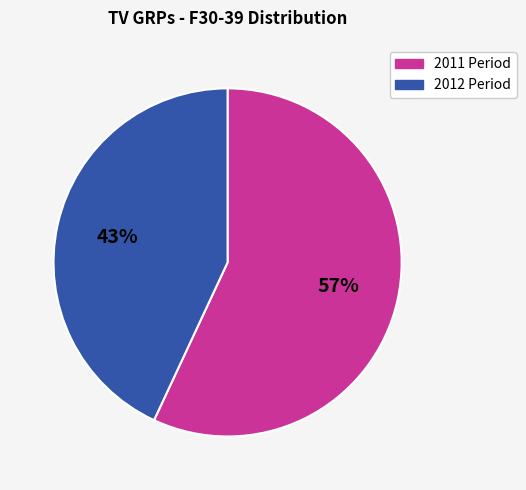

To the nearest percent, what is the difference between the largest and smallest slice percentages?

14%